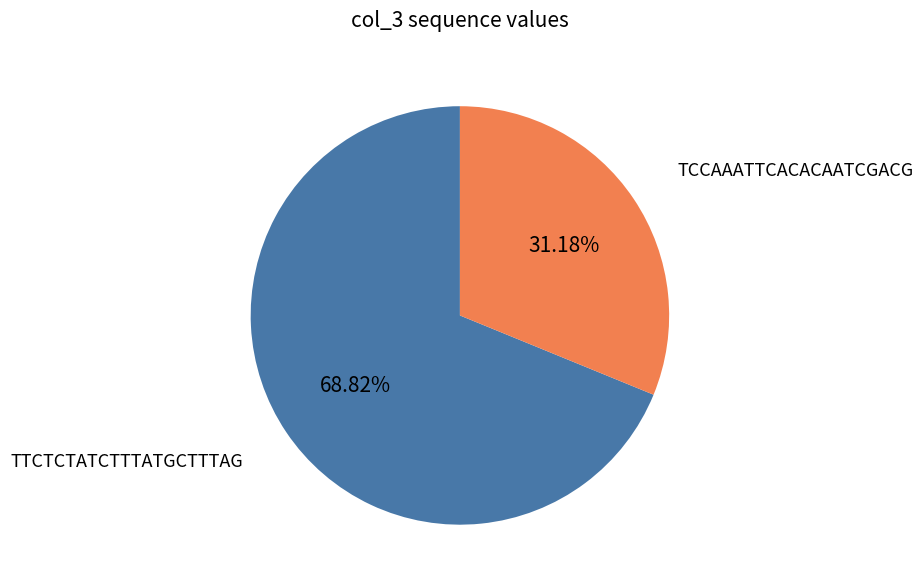

Is there a majority slice in this chart?

Yes